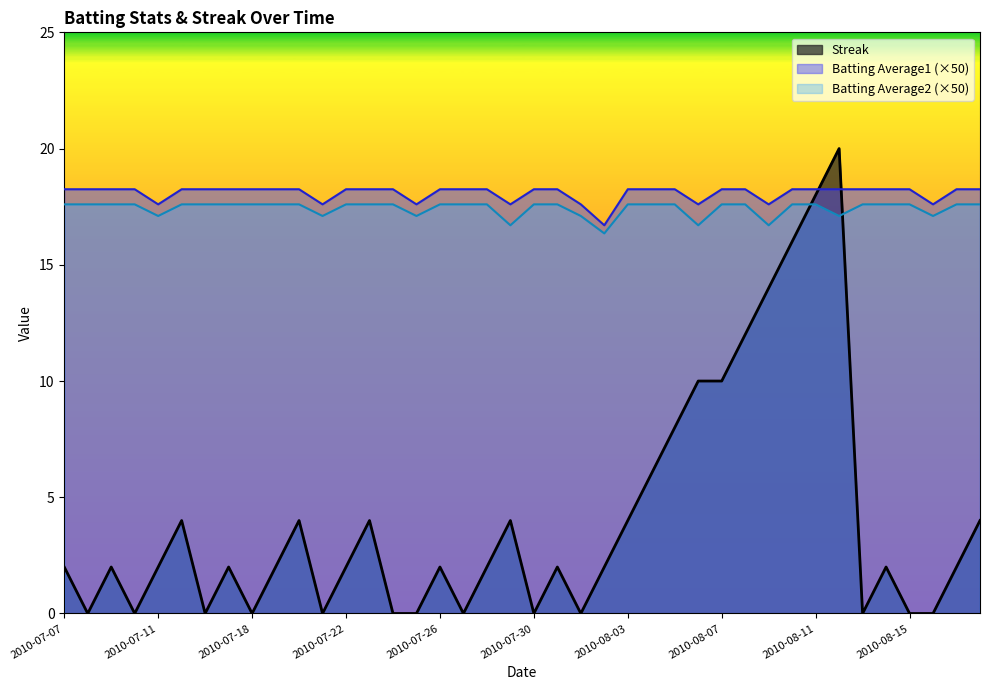

The Streak series shows 2.0 at 2010-07-31. True or false?

True